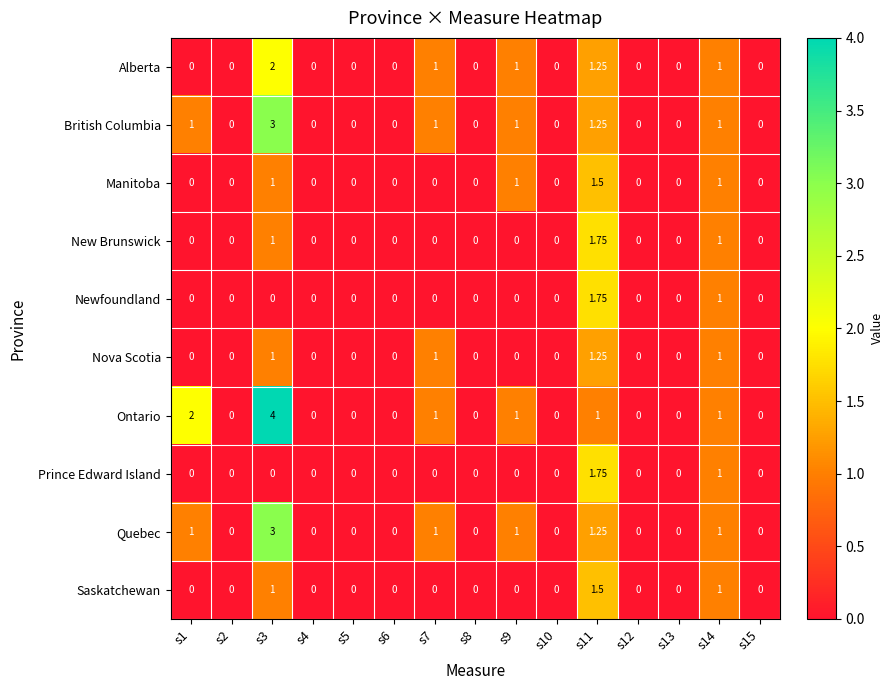

Which series has the widest spread of values?

Ontario